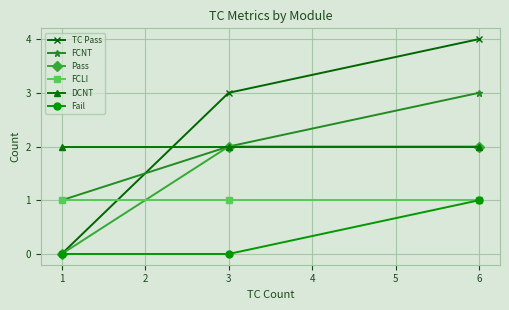

Which series has the widest spread of values?

TC Pass